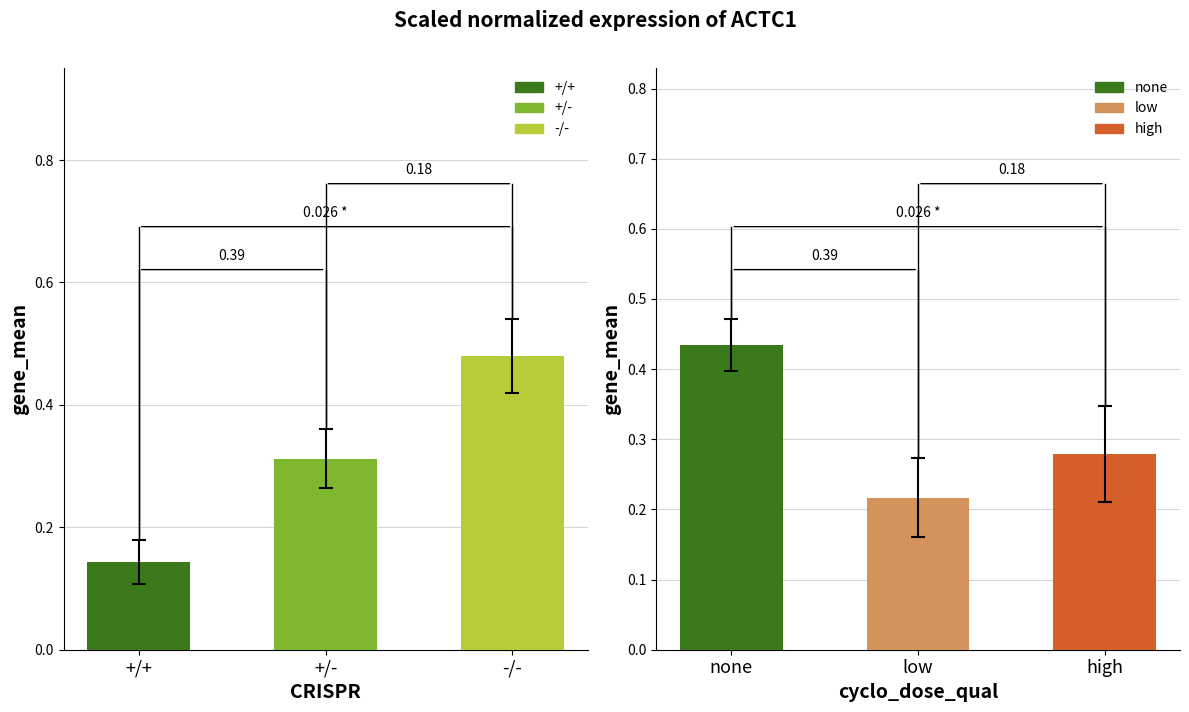

What is the sum of all values?

0.9